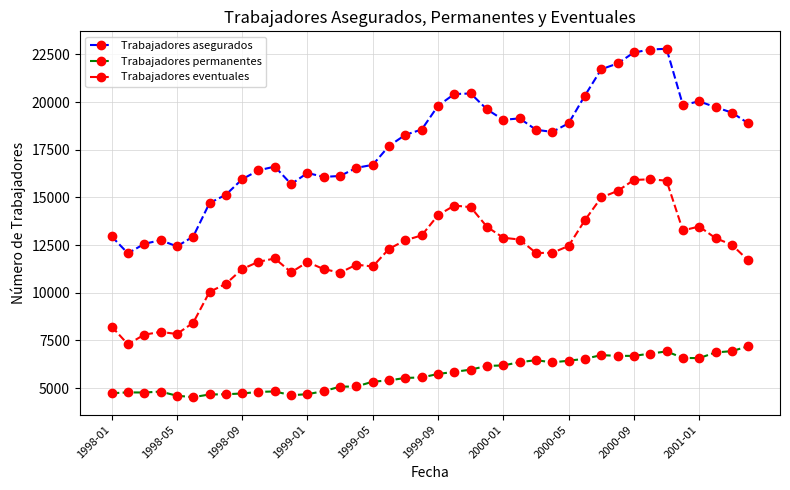

What is the value of the Trabajadores permanentes point at the 1st from the left?

4728